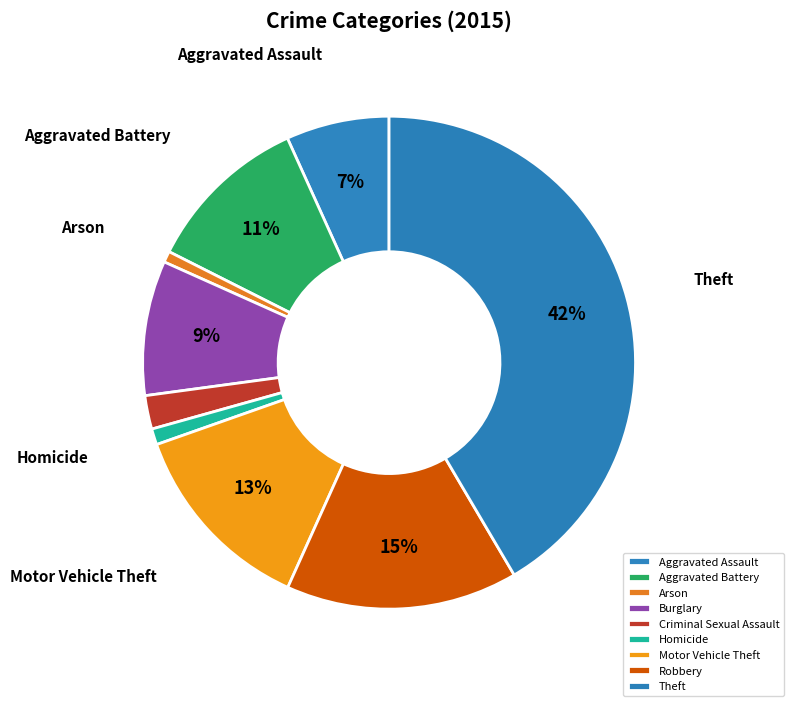

To the nearest percent, what portion does Robbery represent?

15%